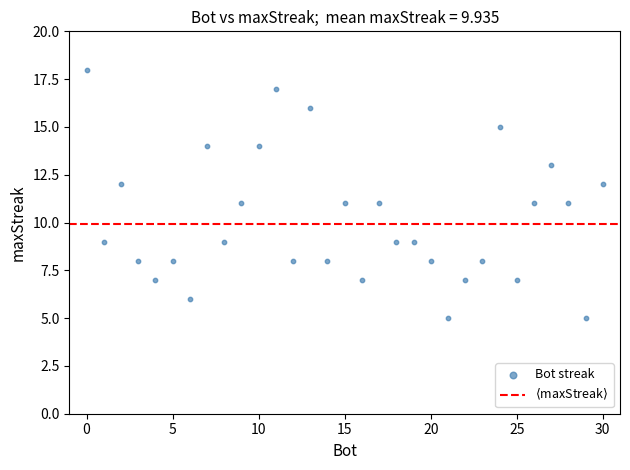

What is the range of Y values (max minus min)?

13